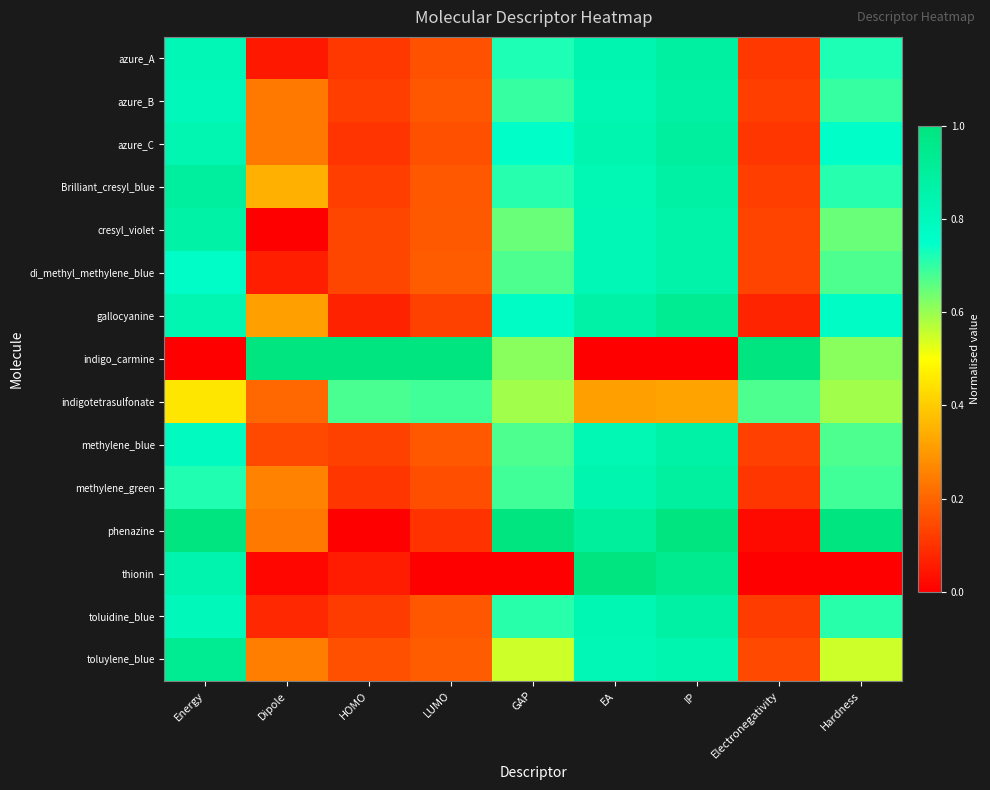

Reading left to right, list all the values displayed in this chart.

azure_A: Energy=0.8	Dipole=0.0	HOMO=0.1	LUMO=0.2	GAP=0.7	EA=0.8	IP=0.9	Electronegativity=0.1	Hardness=0.7
azure_B: Energy=0.8	Dipole=0.2	HOMO=0.1	LUMO=0.2	GAP=0.7	EA=0.8	IP=0.9	Electronegativity=0.1	Hardness=0.7
azure_C: Energy=0.8	Dipole=0.2	HOMO=0.1	LUMO=0.2	GAP=0.8	EA=0.8	IP=0.9	Electronegativity=0.1	Hardness=0.8
Brilliant_cresyl_blue: Energy=0.9	Dipole=0.3	HOMO=0.1	LUMO=0.2	GAP=0.7	EA=0.8	IP=0.9	Electronegativity=0.1	Hardness=0.7
cresyl_violet: Energy=0.9	Dipole=0.0	HOMO=0.1	LUMO=0.2	GAP=0.6	EA=0.8	IP=0.9	Electronegativity=0.1	Hardness=0.6
di_methyl_methylene_blue: Energy=0.8	Dipole=0.1	HOMO=0.1	LUMO=0.2	GAP=0.7	EA=0.8	IP=0.9	Electronegativity=0.1	Hardness=0.7
gallocyanine: Energy=0.8	Dipole=0.3	HOMO=0.1	LUMO=0.1	GAP=0.8	EA=0.9	IP=0.9	Electronegativity=0.1	Hardness=0.8
indigo_carmine: Energy=0.0	Dipole=1.0	HOMO=1.0	LUMO=1.0	GAP=0.6	EA=0.0	IP=0.0	Electronegativity=1.0	Hardness=0.6
indigotetrasulfonate: Energy=0.5	Dipole=0.2	HOMO=0.7	LUMO=0.7	GAP=0.6	EA=0.3	IP=0.3	Electronegativity=0.7	Hardness=0.6
methylene_blue: Energy=0.8	Dipole=0.1	HOMO=0.1	LUMO=0.2	GAP=0.7	EA=0.8	IP=0.9	Electronegativity=0.1	Hardness=0.7
methylene_green: Energy=0.7	Dipole=0.3	HOMO=0.1	LUMO=0.2	GAP=0.7	EA=0.8	IP=0.9	Electronegativity=0.1	Hardness=0.7
phenazine: Energy=1.0	Dipole=0.2	HOMO=0.0	LUMO=0.1	GAP=1.0	EA=0.9	IP=1.0	Electronegativity=0.0	Hardness=1.0
thionin: Energy=0.9	Dipole=0.0	HOMO=0.1	LUMO=0.0	GAP=0.0	EA=1.0	IP=0.9	Electronegativity=0.0	Hardness=0.0
toluidine_blue: Energy=0.8	Dipole=0.1	HOMO=0.1	LUMO=0.2	GAP=0.7	EA=0.8	IP=0.9	Electronegativity=0.1	Hardness=0.7
toluylene_blue: Energy=0.9	Dipole=0.2	HOMO=0.2	LUMO=0.2	GAP=0.5	EA=0.8	IP=0.8	Electronegativity=0.1	Hardness=0.5